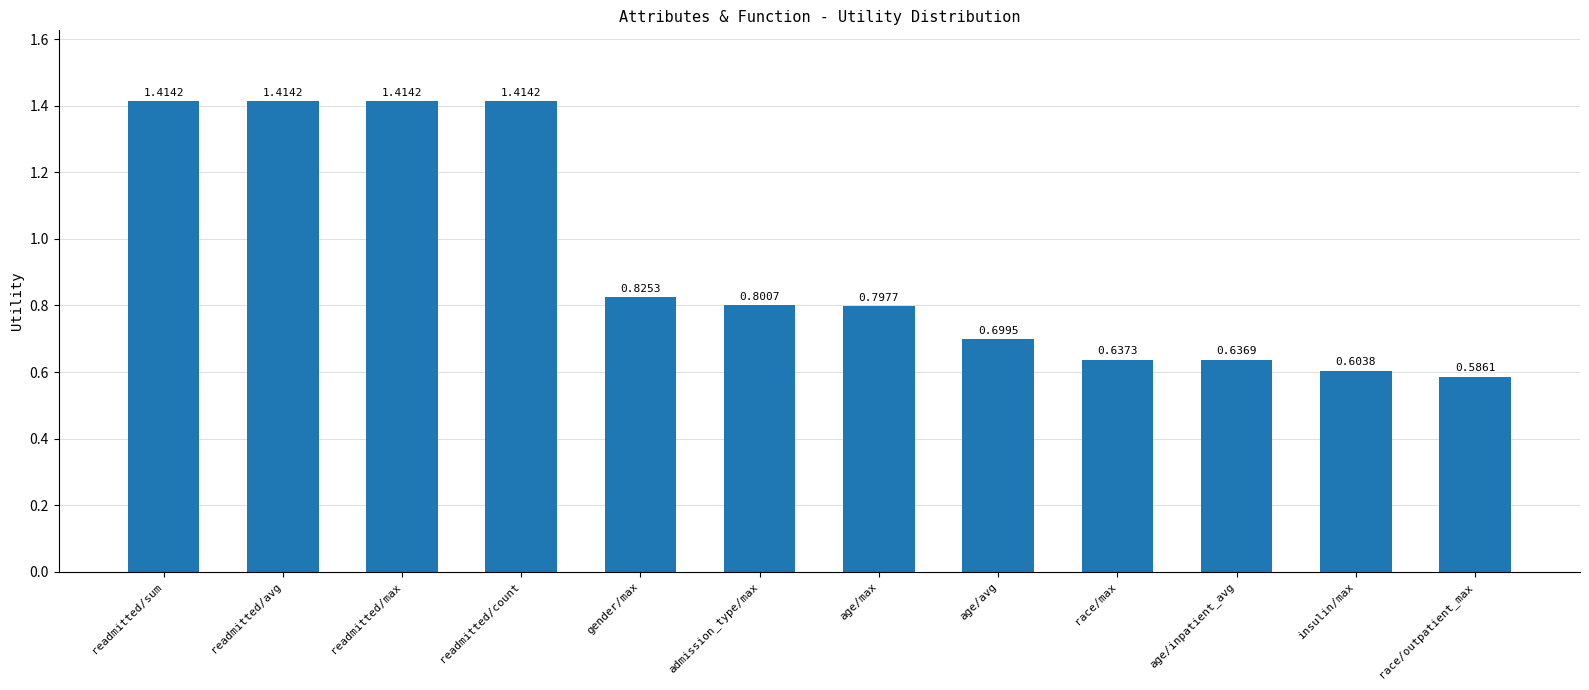

Between race/outpatient_max and gender/max, which is larger?

gender/max